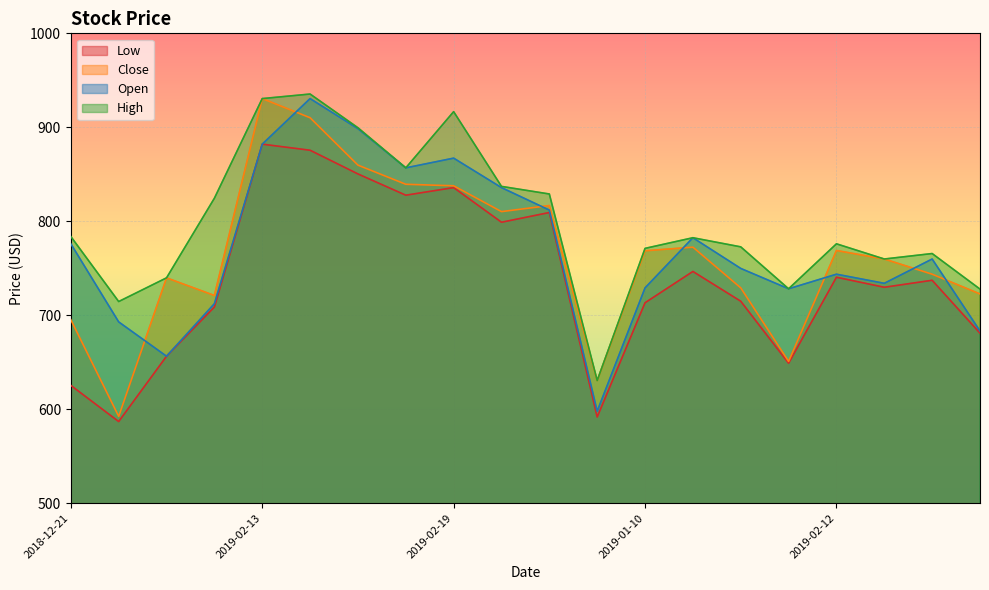

True or false: Close has more than 2 points higher than both neighbors.

True